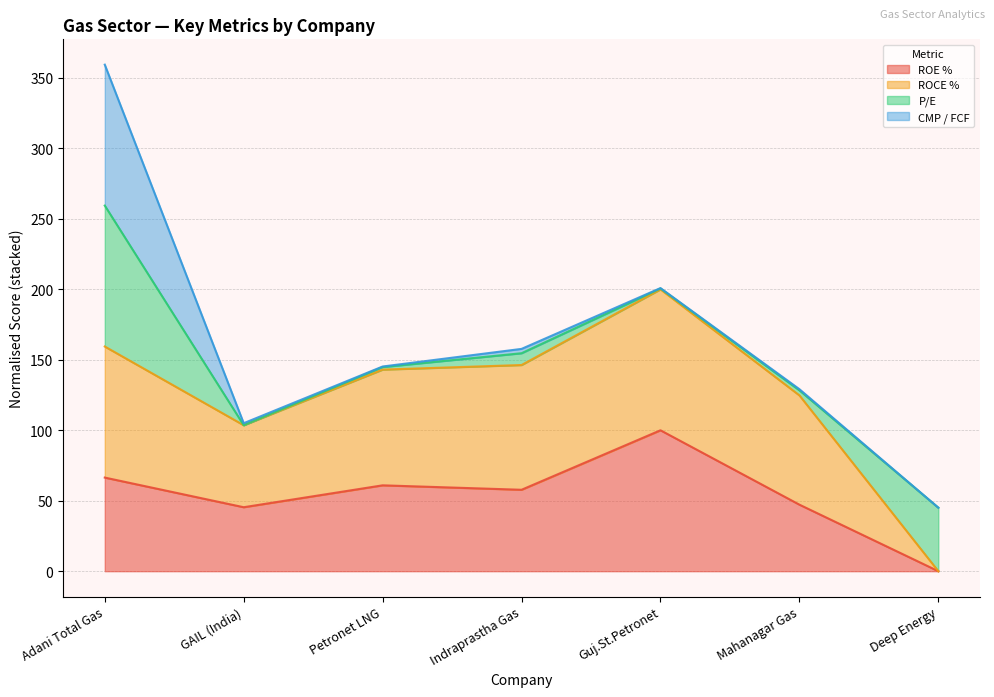

At which label does ROE % reach its minimum?

Deep Energy